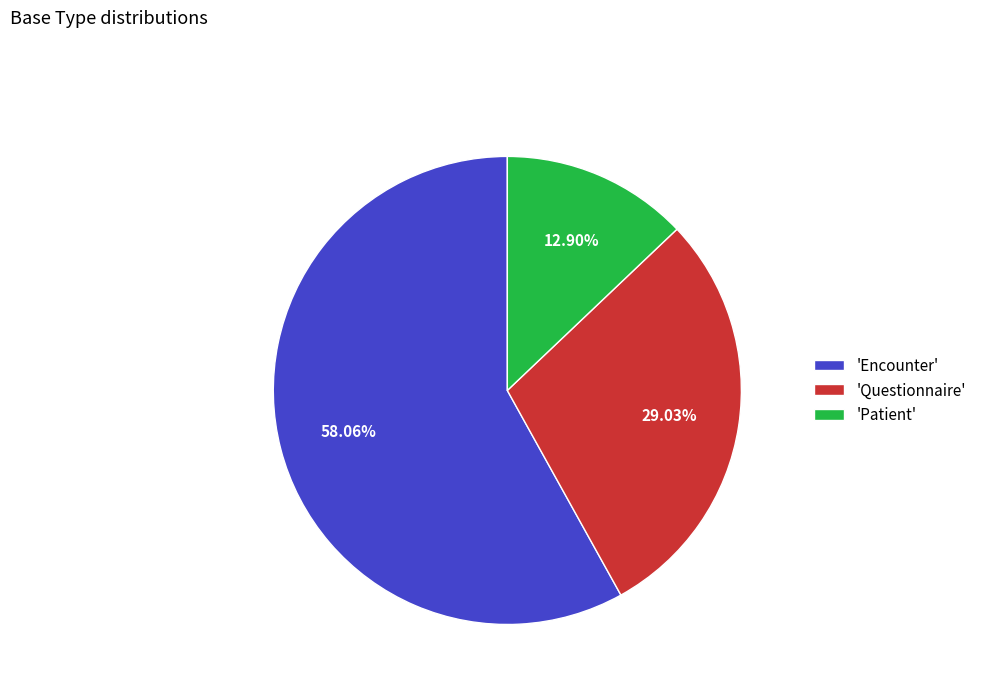

Count the number of slices in the pie.

3